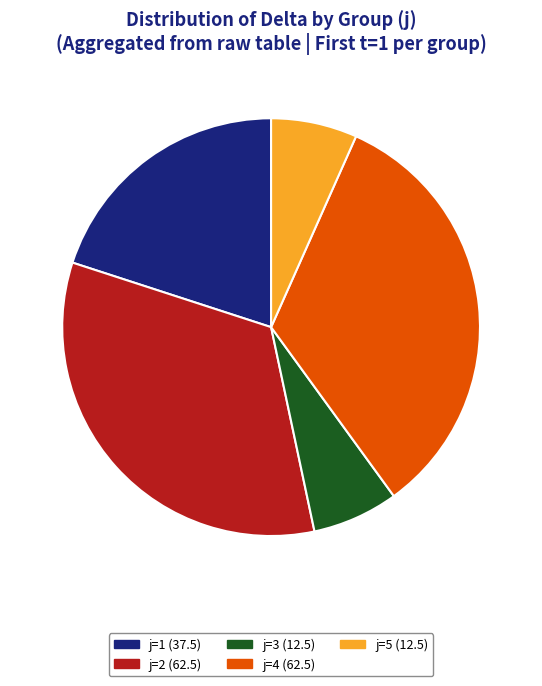

Is it true that j=1 is 20% of the pie?

True